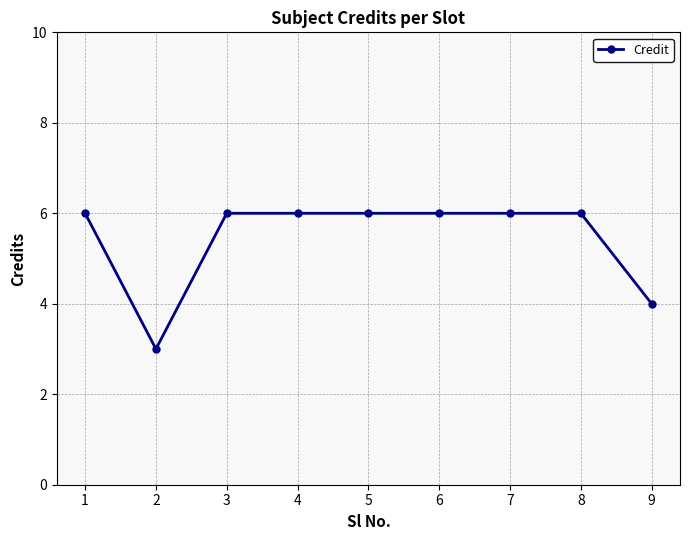

The chart shows a value of 6 at 3. True or false?

True